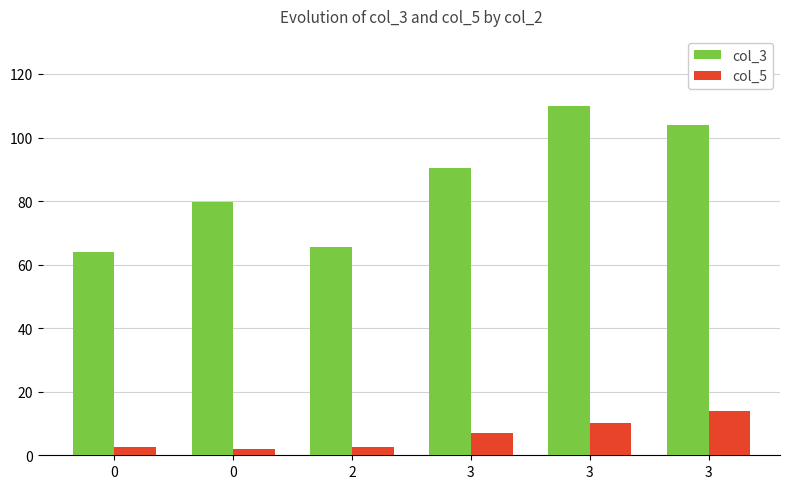

How many data points does each series have?

6